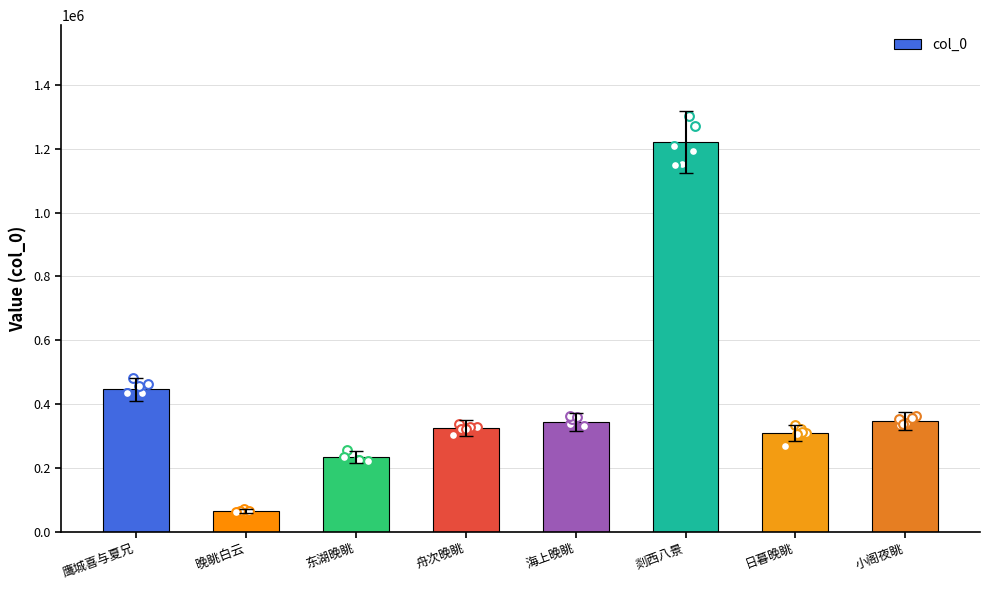

Which has a higher value, 晚眺白云 or 舟次晚眺?

舟次晚眺